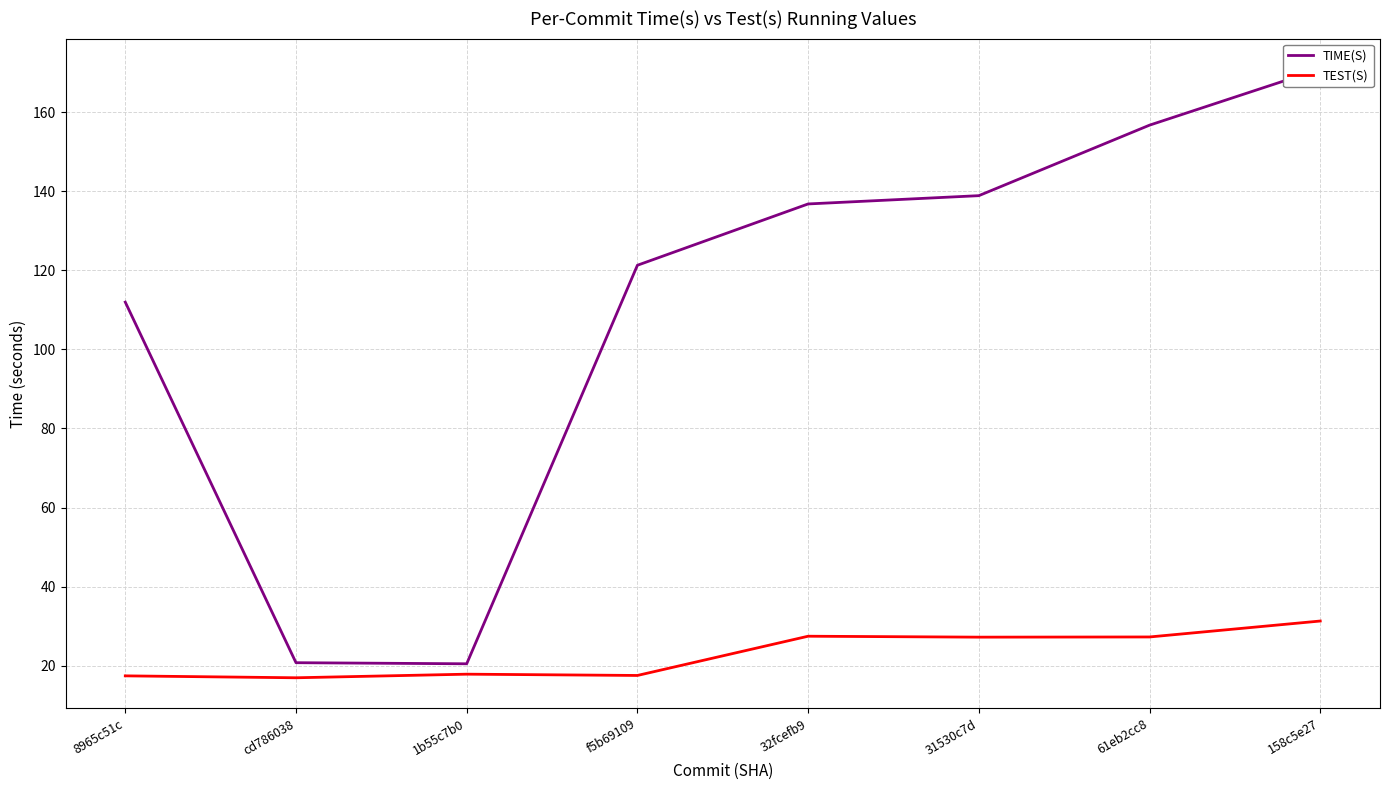

At which label does TIME(S) reach its peak?

158c5e27